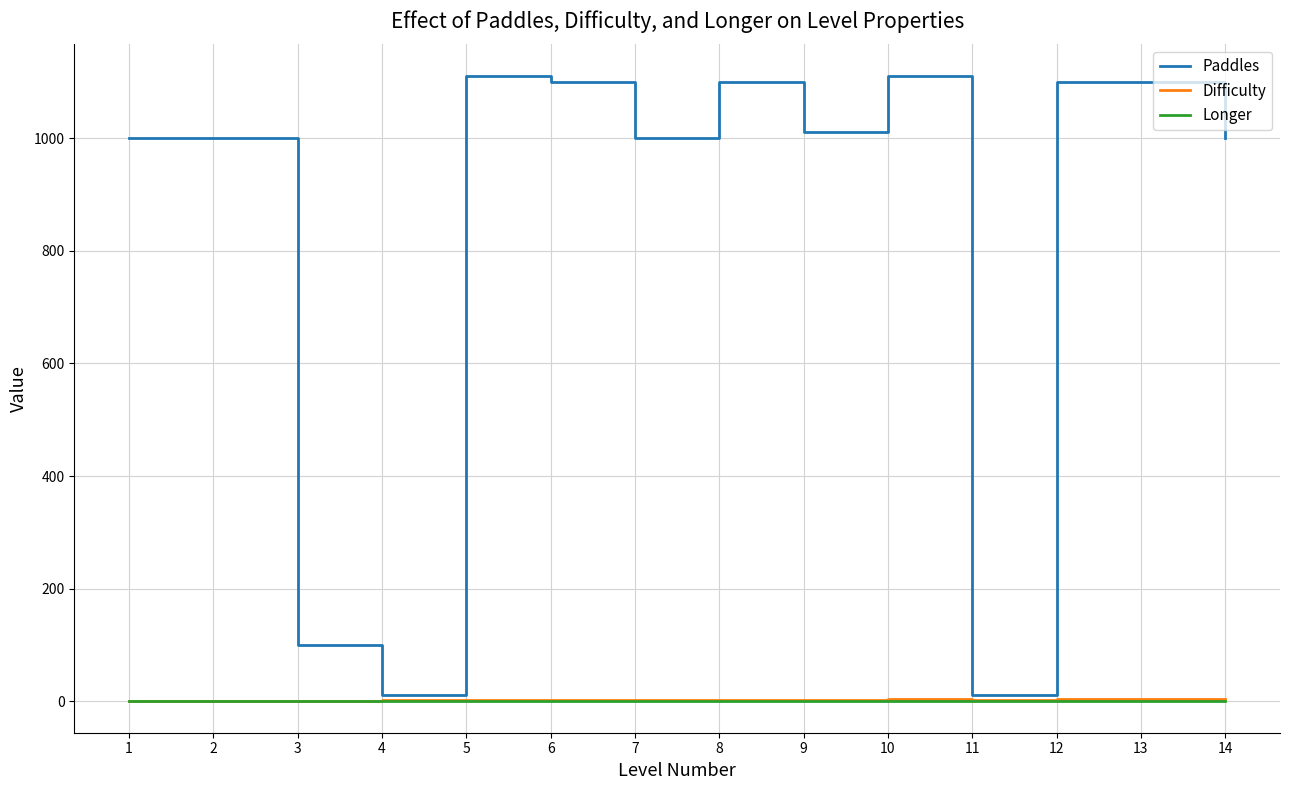

Between 4 and 5, which series saw the biggest shift?

Paddles